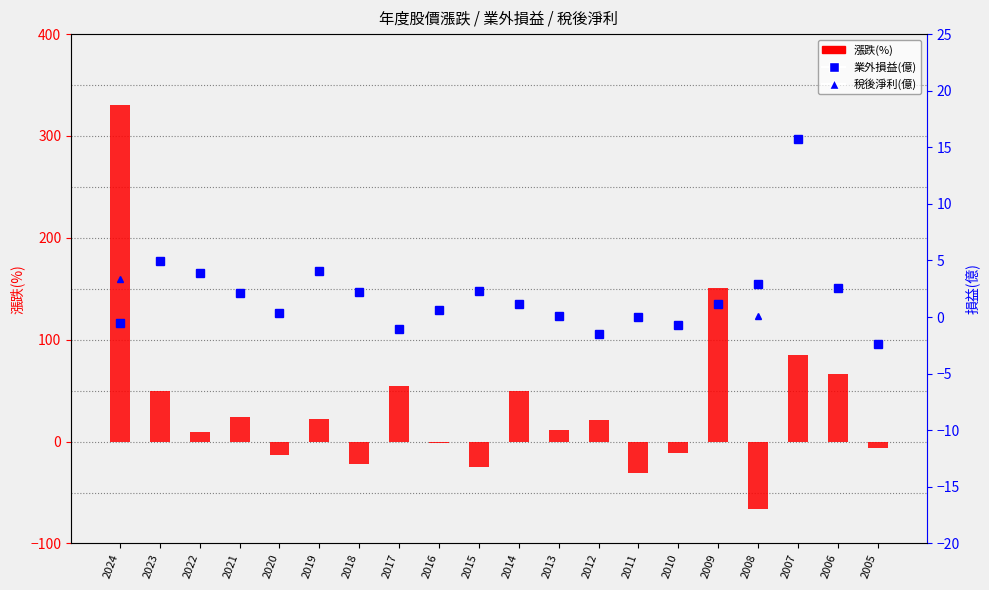

Rank the series by their maximum value, from highest to lowest.

漲跌(%), 業外損益(億), 稅後淨利(億)